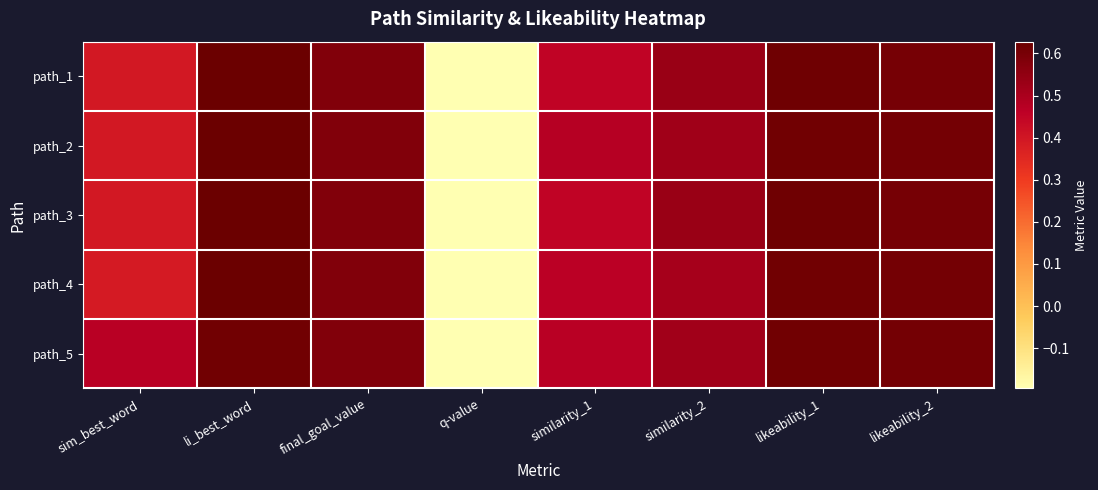

Reading right to left, extract all data points from this chart.

path_1: likeability_2=0.6	likeability_1=0.6	similarity_2=0.5	similarity_1=0.5	q-value=-0.2	final_goal_value=0.6	li_best_word=0.6	sim_best_word=0.4
path_2: likeability_2=0.6	likeability_1=0.6	similarity_2=0.5	similarity_1=0.5	q-value=-0.2	final_goal_value=0.6	li_best_word=0.6	sim_best_word=0.4
path_3: likeability_2=0.6	likeability_1=0.6	similarity_2=0.5	similarity_1=0.5	q-value=-0.2	final_goal_value=0.6	li_best_word=0.6	sim_best_word=0.4
path_4: likeability_2=0.6	likeability_1=0.6	similarity_2=0.5	similarity_1=0.5	q-value=-0.2	final_goal_value=0.6	li_best_word=0.6	sim_best_word=0.4
path_5: likeability_2=0.6	likeability_1=0.6	similarity_2=0.5	similarity_1=0.5	q-value=-0.2	final_goal_value=0.6	li_best_word=0.6	sim_best_word=0.5